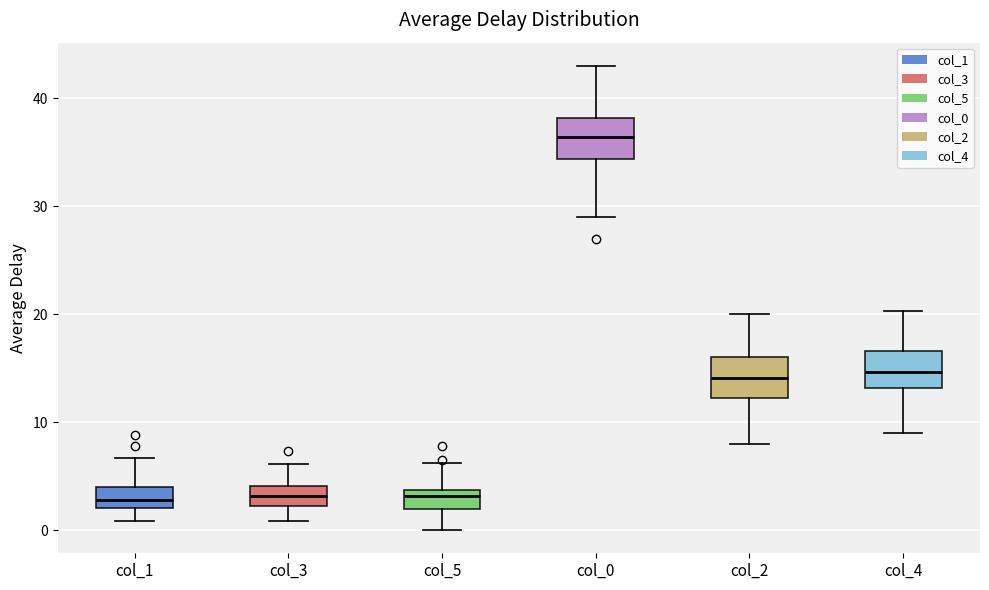

Reading left to right, read every box against the y-axis: the position of its median line, the range the box covers, and the ends of its whiskers. The values are not printed on the chart, so give them approximately, as read against the axis.

col_1: median 3, box 2 to 4, whiskers 1 to 7
col_3: median 3, box 2 to 4, whiskers 1 to 6
col_5: median 3, box 2 to 4, whiskers 0 to 6
col_0: median 36, box 34 to 38, whiskers 29 to 43
col_2: median 14, box 12 to 16, whiskers 8 to 20
col_4: median 15, box 13 to 17, whiskers 9 to 20